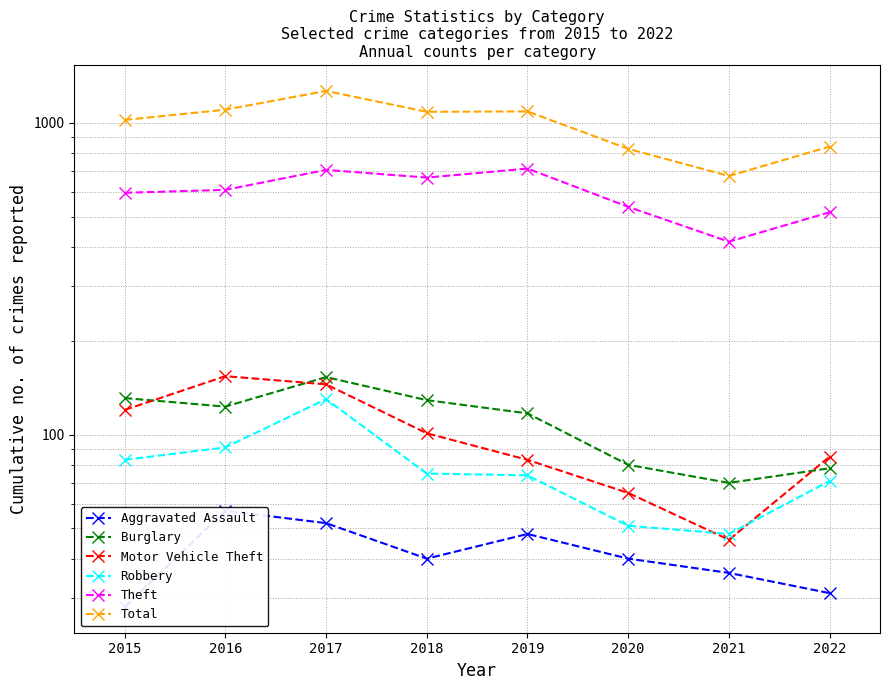

True or false: Burglary has a value of 153 at 2017.

True